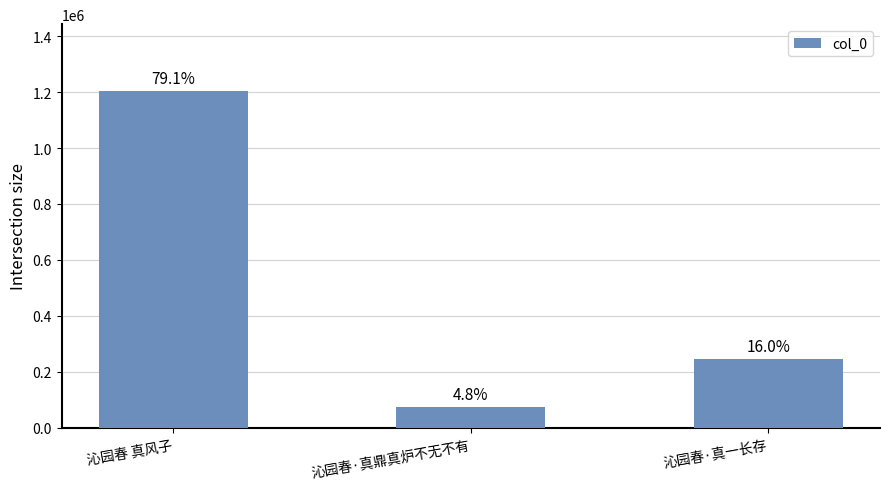

How many bars are there in total?

3